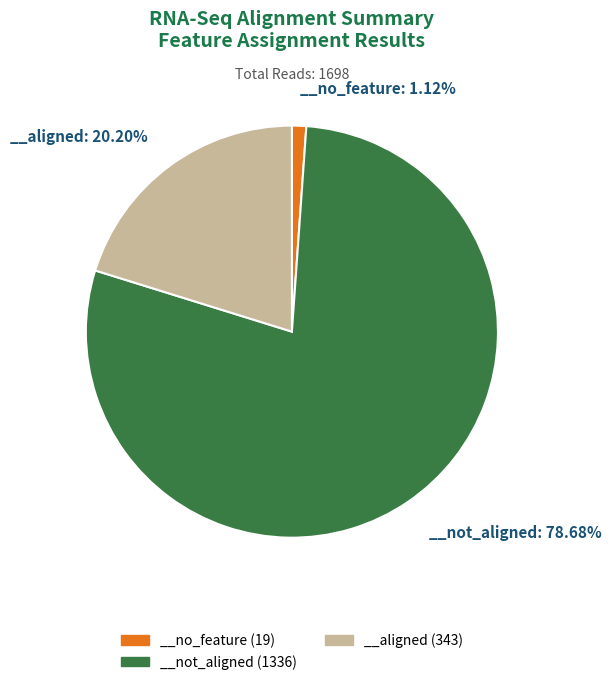

What is the smallest slice in the pie chart?

__no_feature